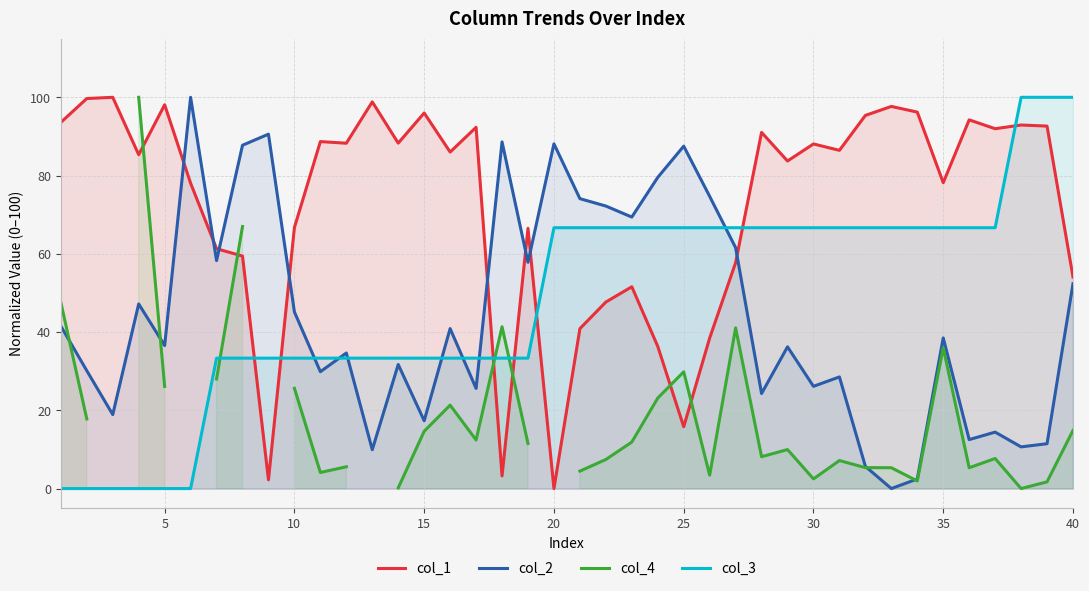

Which series ends up on top after the final intersection of col_3 and col_1?

col_3